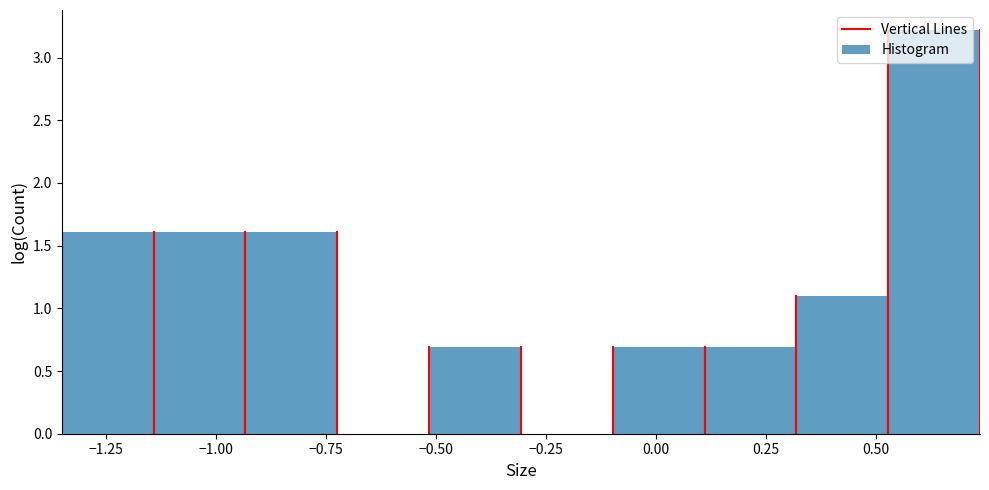

How tall is the bar that spans -0.10 to 0.10 on the x-axis? Neither the bar edges nor the heights are printed on the chart, so give them approximately, as read against the axes.

0.7